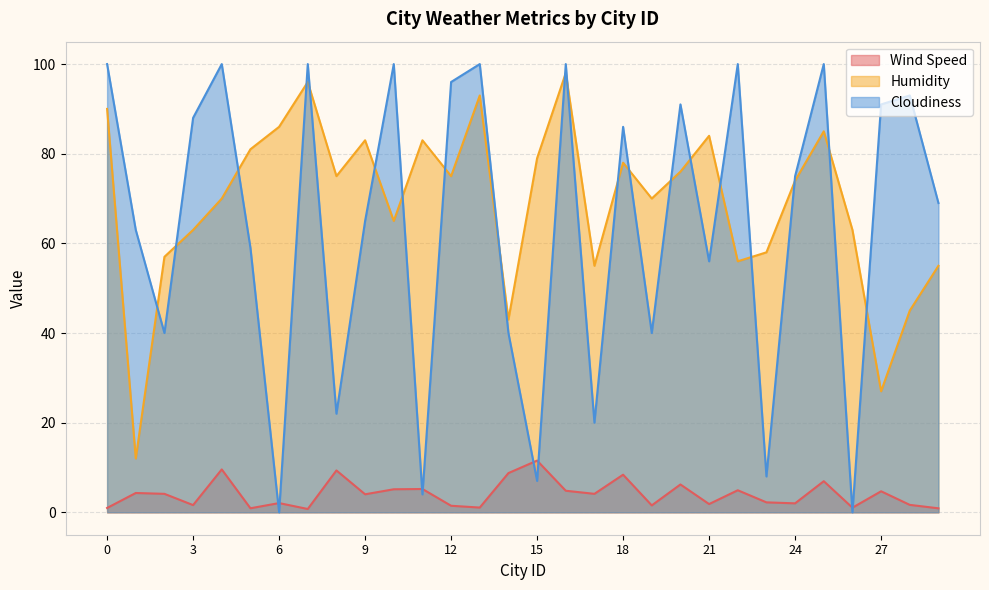

The Cloudiness series shows 65.0 at 9. True or false?

True